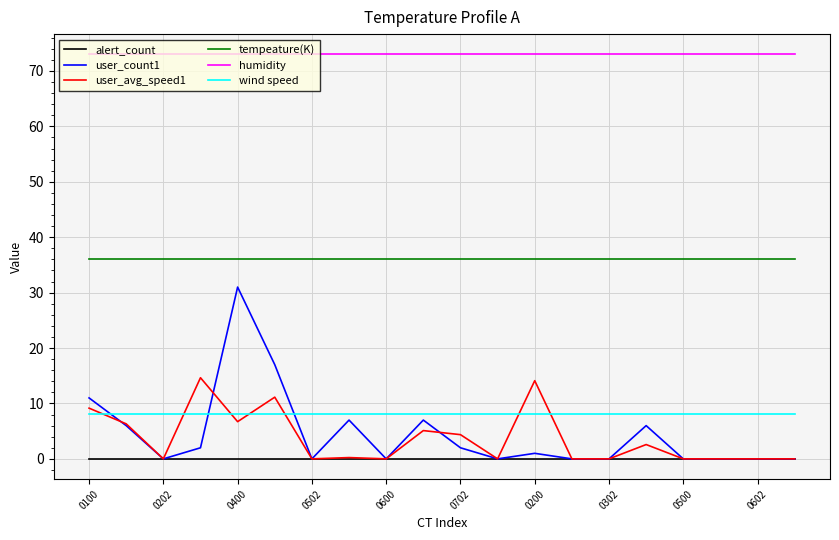

Which series has the largest total across all categories?

humidity